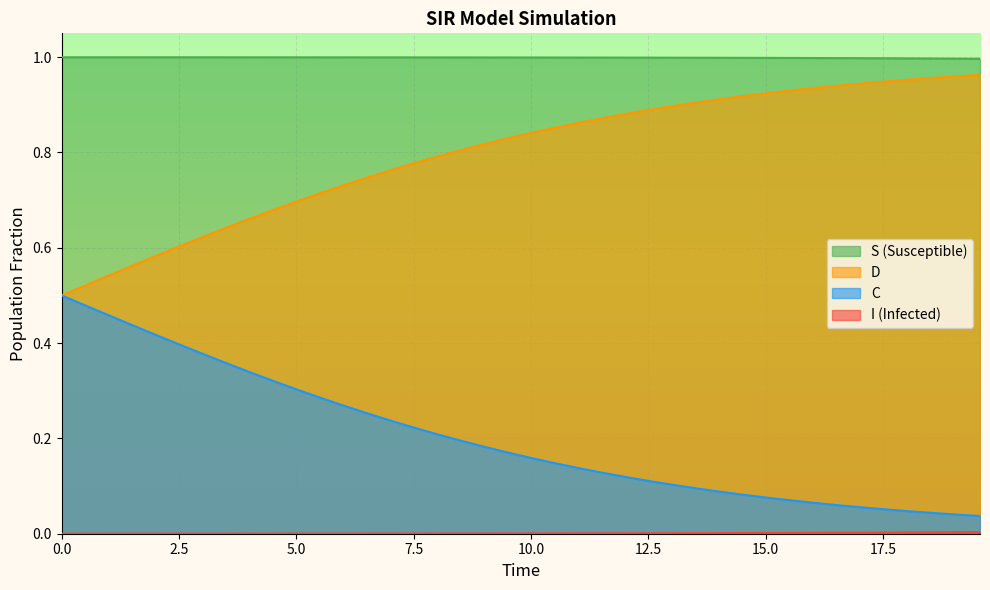

Which series has the largest total across all categories?

S (Susceptible)